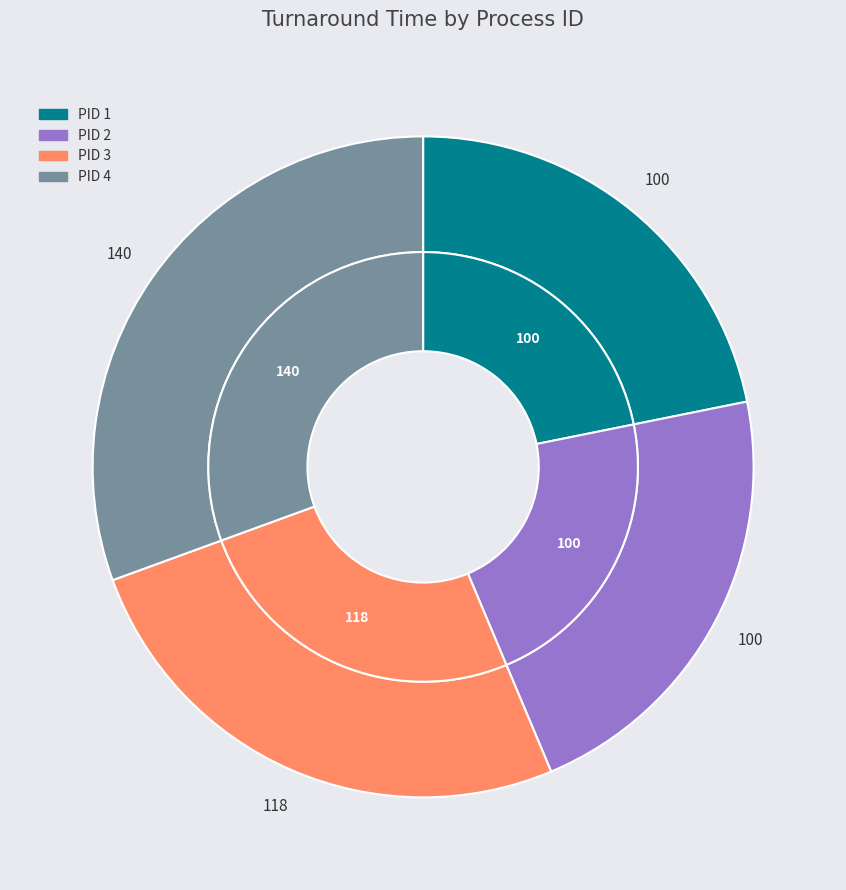

How many segments does this pie chart have?

4